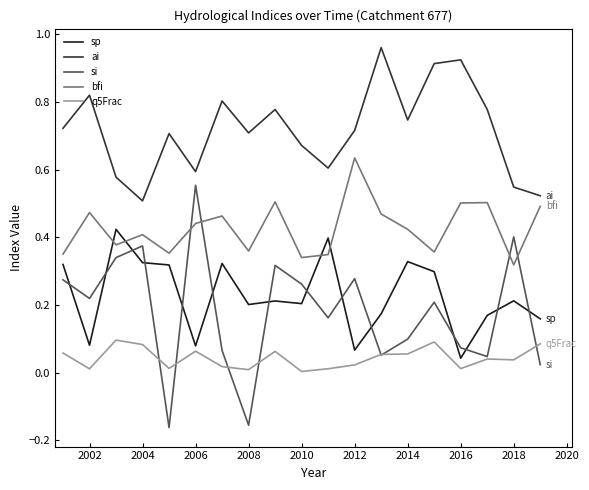

Which series has the largest range (max minus min)?

si